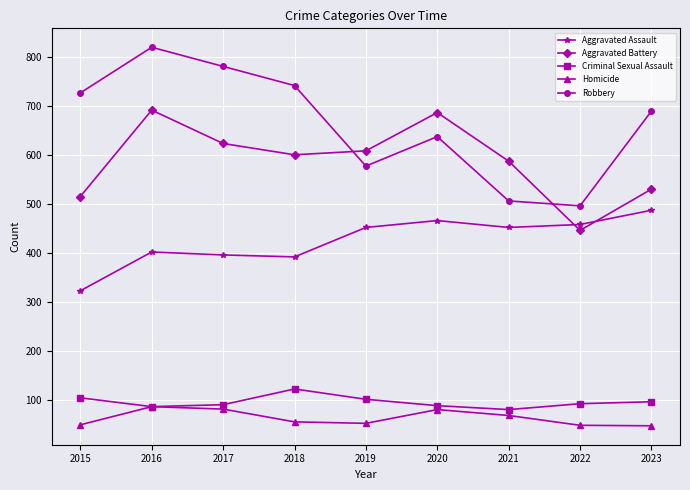

Does the chart have visible grid lines?

Yes